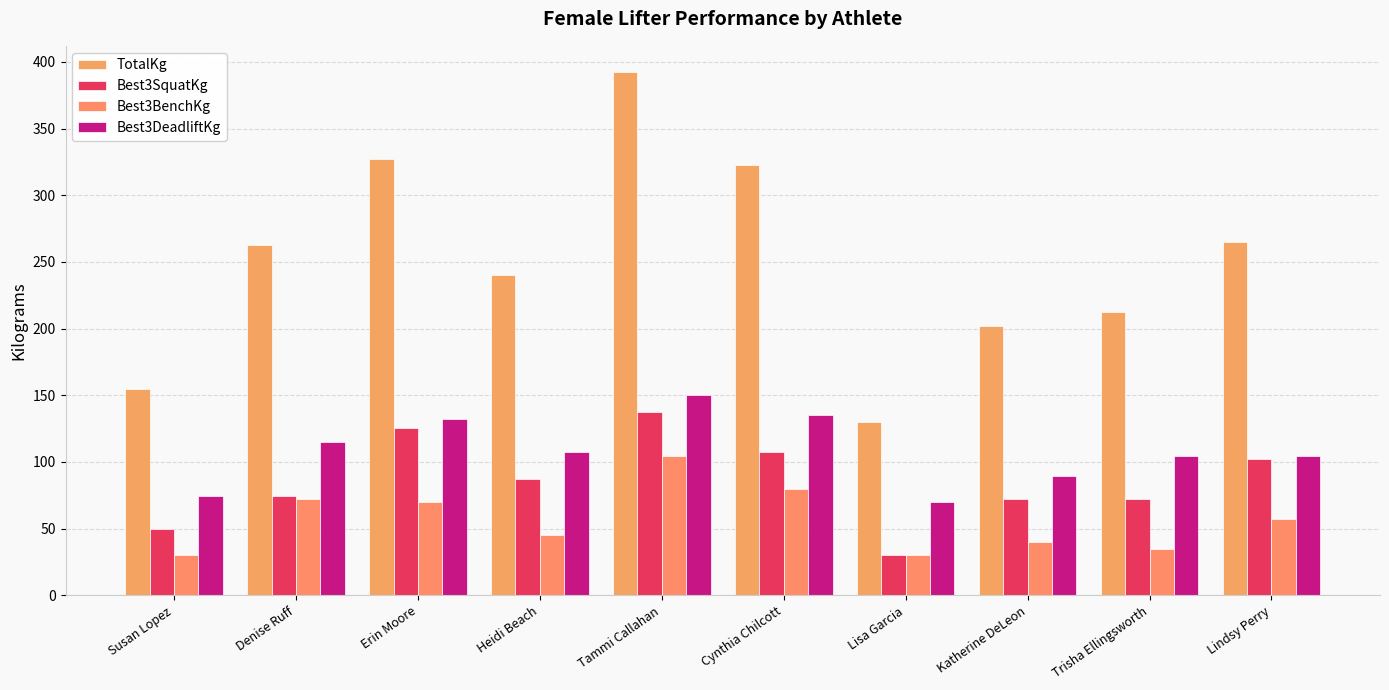

How many data points in Best3SquatKg are above 87?

5